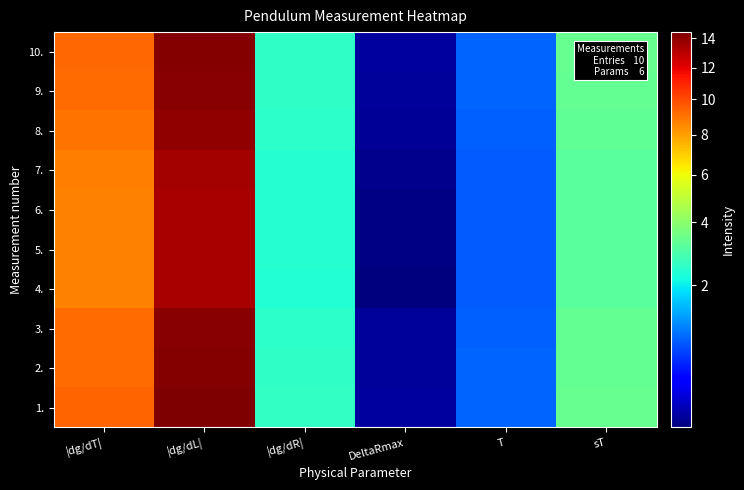

Reading right to left, what are all the values shown in this chart?

1.: sT=3.4	T=0.9	DeltaRmax=0.2	|dg/dR|=2.6	|dg/dL|=14.5	|dg/dT|=9.4
2.: sT=3.3	T=0.9	DeltaRmax=0.2	|dg/dR|=2.5	|dg/dL|=14.2	|dg/dT|=9.2
3.: sT=3.3	T=0.9	DeltaRmax=0.2	|dg/dR|=2.5	|dg/dL|=14.1	|dg/dT|=9.1
4.: sT=3.1	T=0.8	DeltaRmax=0.2	|dg/dR|=2.4	|dg/dL|=13.4	|dg/dT|=8.7
5.: sT=3.1	T=0.8	DeltaRmax=0.2	|dg/dR|=2.4	|dg/dL|=13.4	|dg/dT|=8.7
6.: sT=3.2	T=0.8	DeltaRmax=0.2	|dg/dR|=2.4	|dg/dL|=13.4	|dg/dT|=8.7
7.: sT=3.2	T=0.8	DeltaRmax=0.2	|dg/dR|=2.4	|dg/dL|=13.6	|dg/dT|=8.8
8.: sT=3.3	T=0.8	DeltaRmax=0.2	|dg/dR|=2.5	|dg/dL|=13.9	|dg/dT|=9.0
9.: sT=3.3	T=0.9	DeltaRmax=0.2	|dg/dR|=2.5	|dg/dL|=14.2	|dg/dT|=9.2
10.: sT=3.4	T=0.9	DeltaRmax=0.2	|dg/dR|=2.5	|dg/dL|=14.3	|dg/dT|=9.3